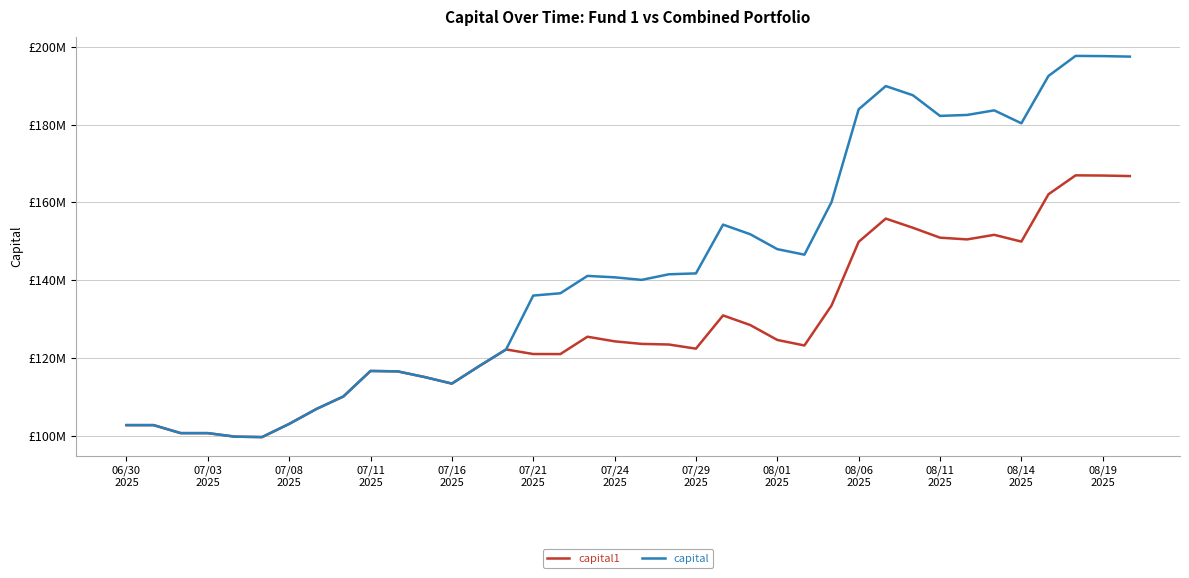

List the series in order of their overall mean, highest first.

capital, capital1